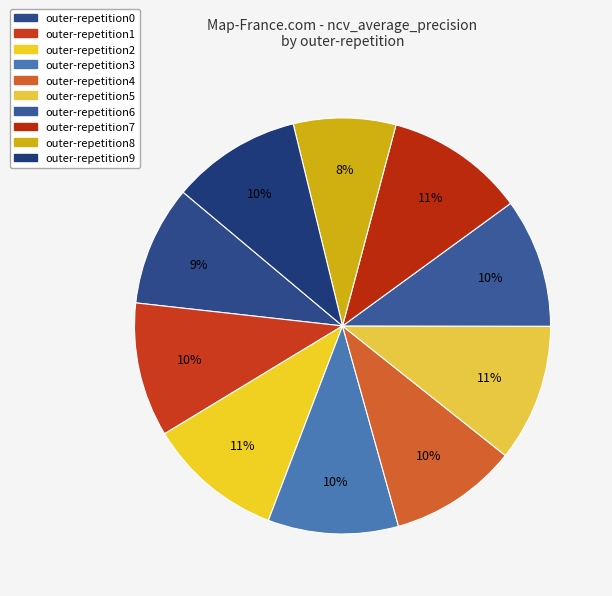

Count the number of slices in the pie.

10